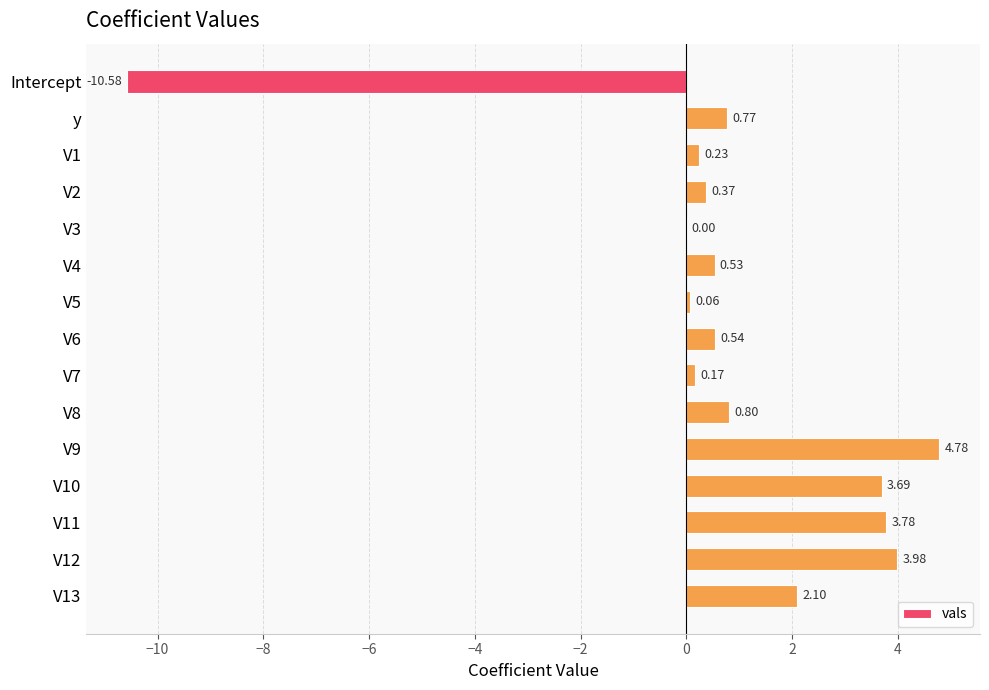

How many categories are shown in the chart?

15